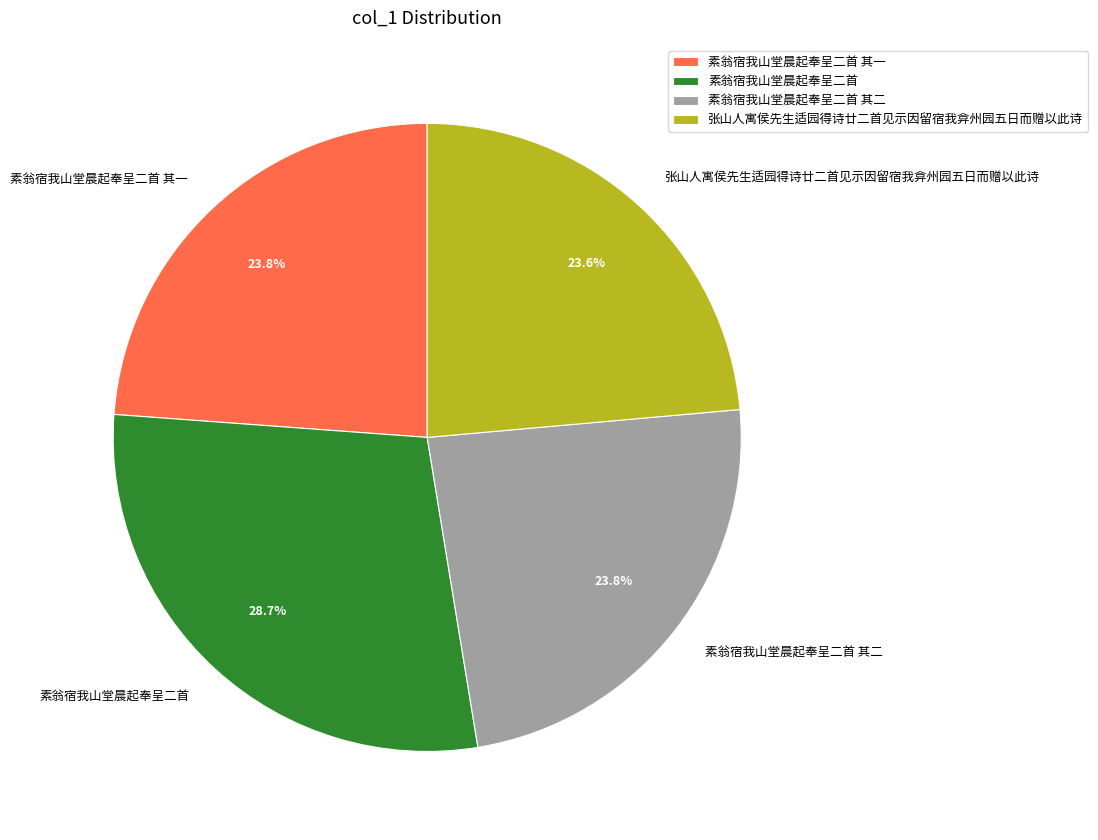

What portion of the pie excludes 张山人寓侯先生适园得诗廿二首见示因留宿我弇州园五日而赠以此诗?

76.4%